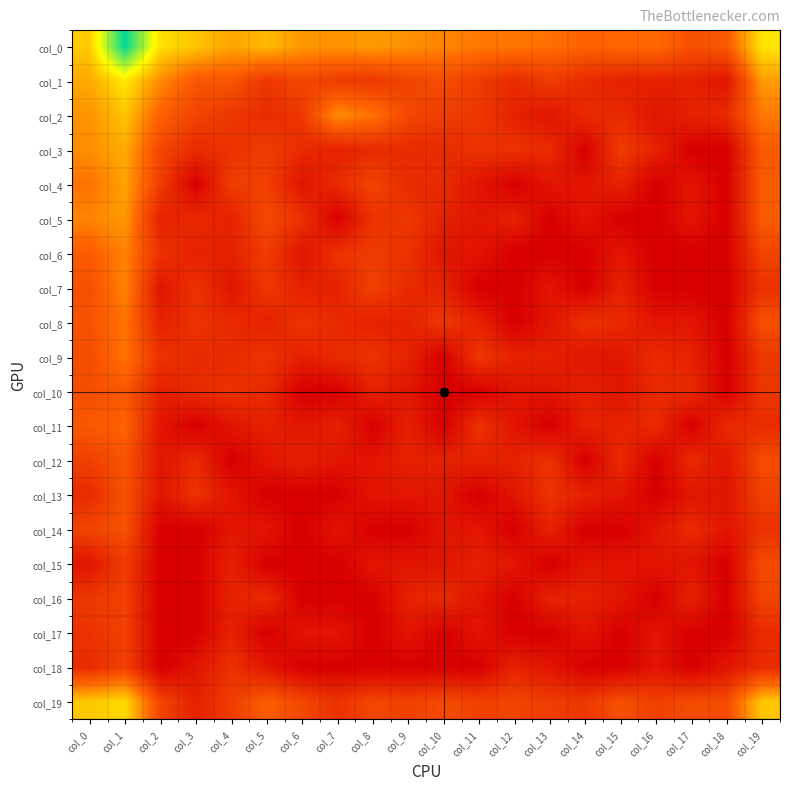

Which series has the largest range (max minus min)?

col_0